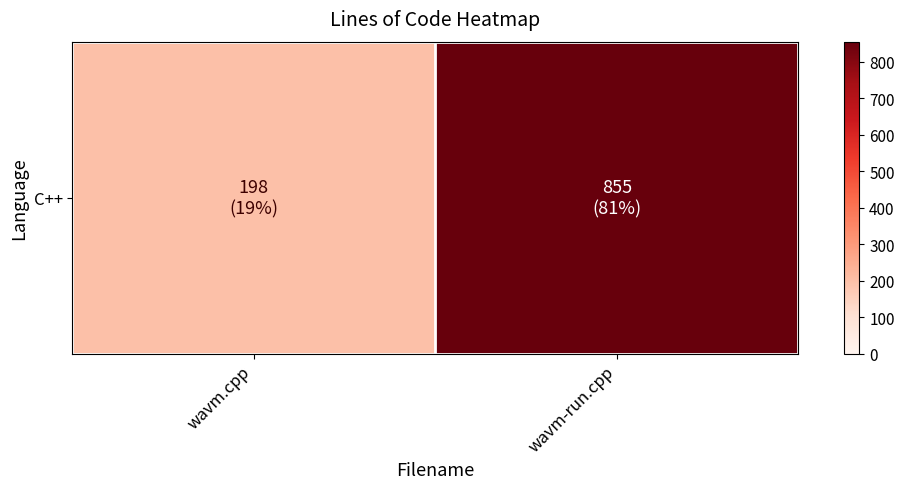

True or false: the data shows 1388 at wavm-run.cpp.

False